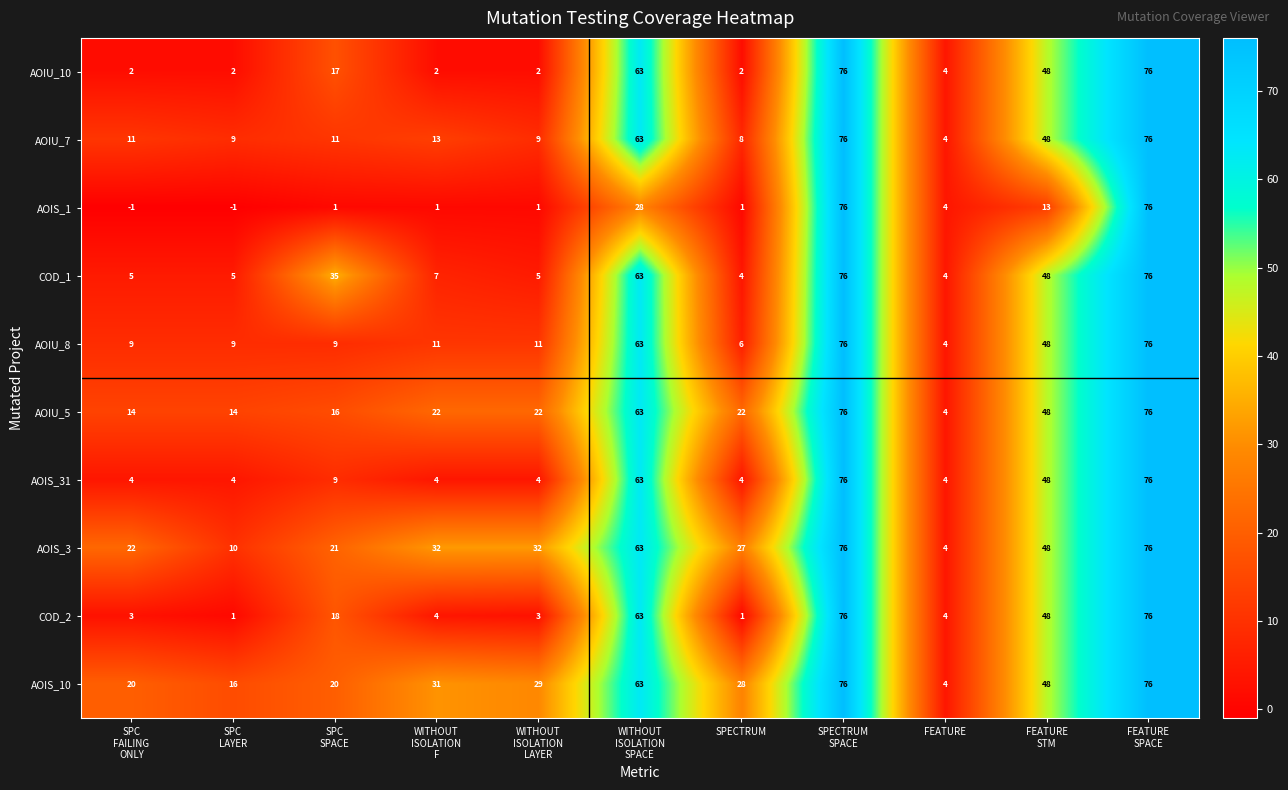

What is the total value across all series at SPECTRUM?

103